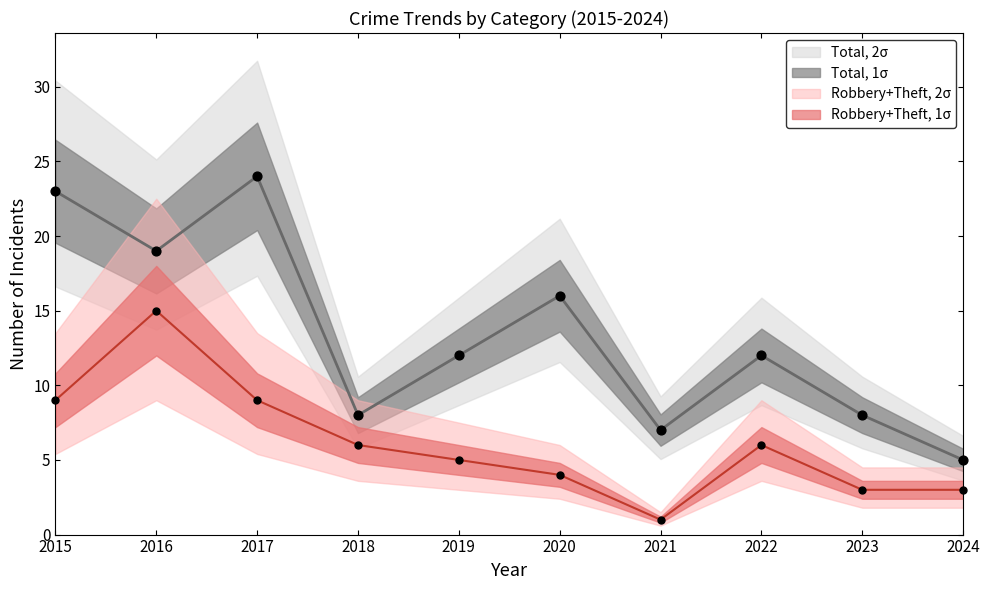

Which series has the largest total across all categories?

Total